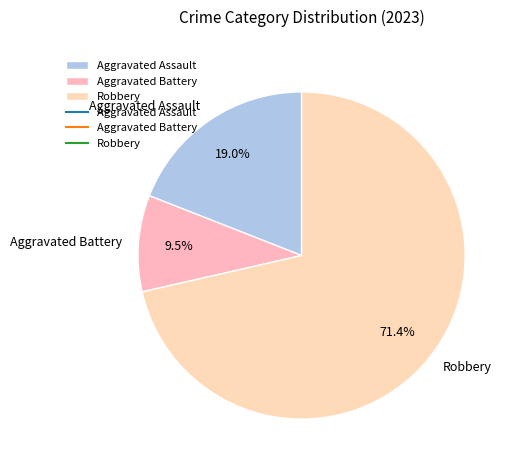

To the nearest percent, what portion does Robbery represent?

71%